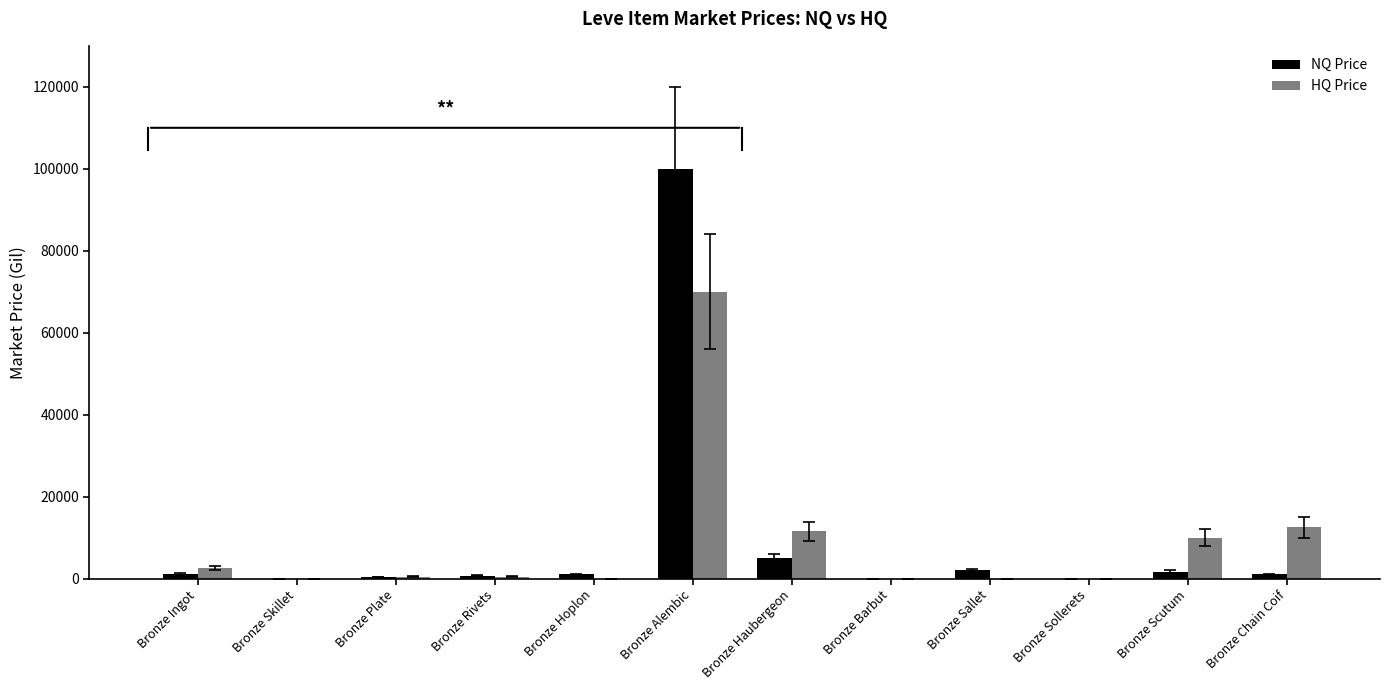

What is the total value across all series at Bronze Alembic?

169999.0